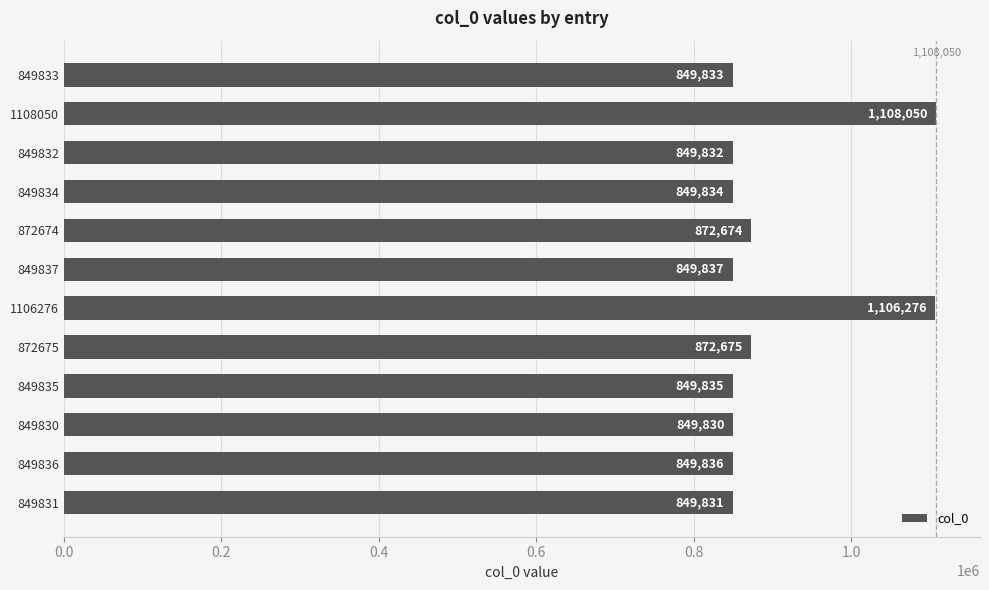

Is it true that the value at 1106276 is 1106276?

True